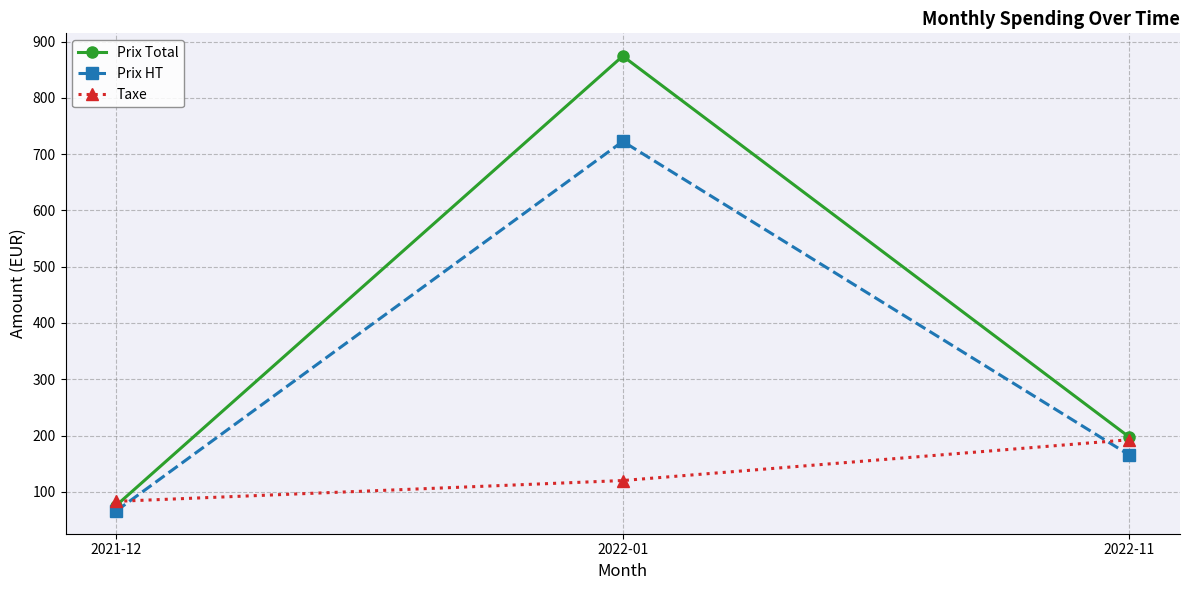

What is the value of the Prix Total point at the 1st from the left?

75.6